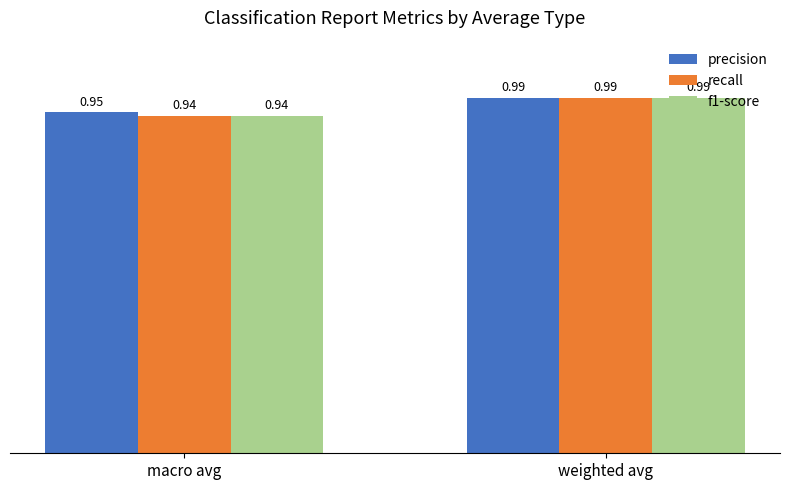

At which label is precision closest to 0?

macro avg